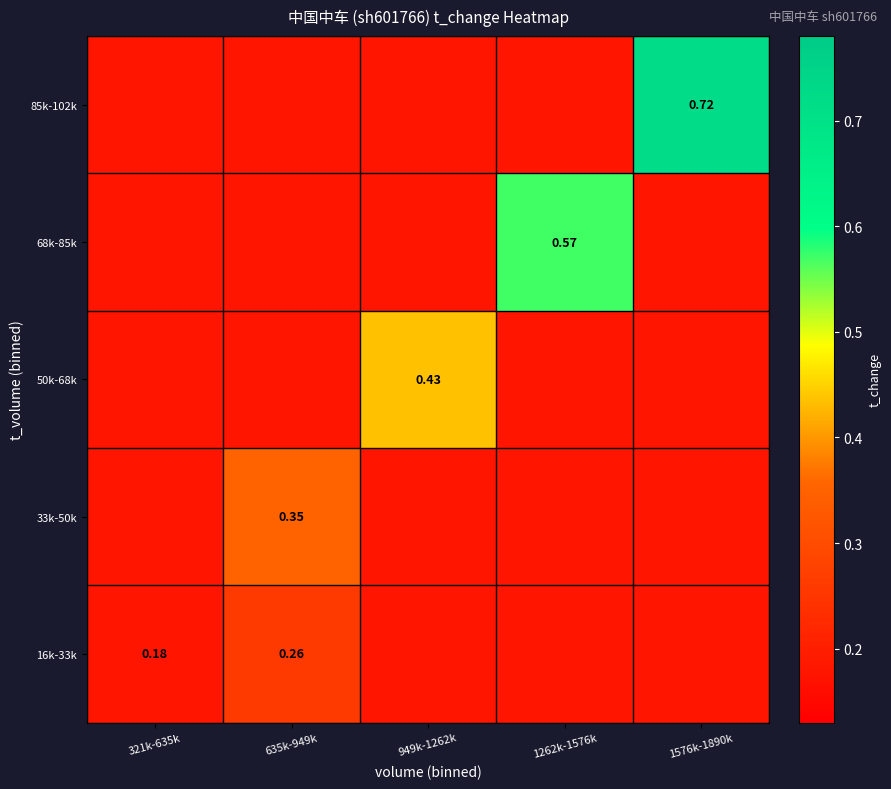

Where is 85k-102k nearest to the value 0?

321k-635k